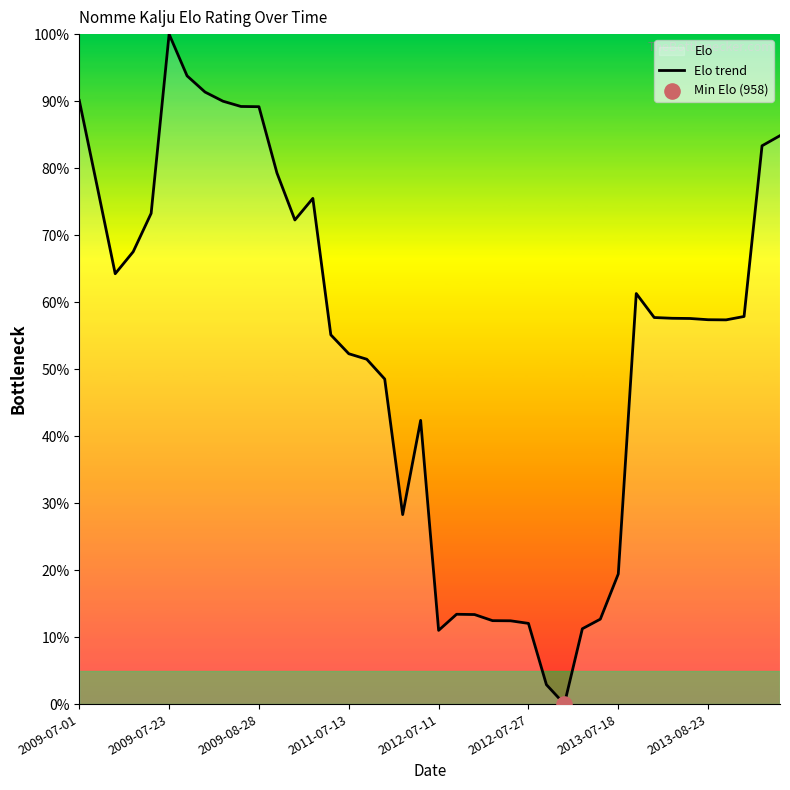

The value at 2012-07-11 is 17.6. True or false?

False